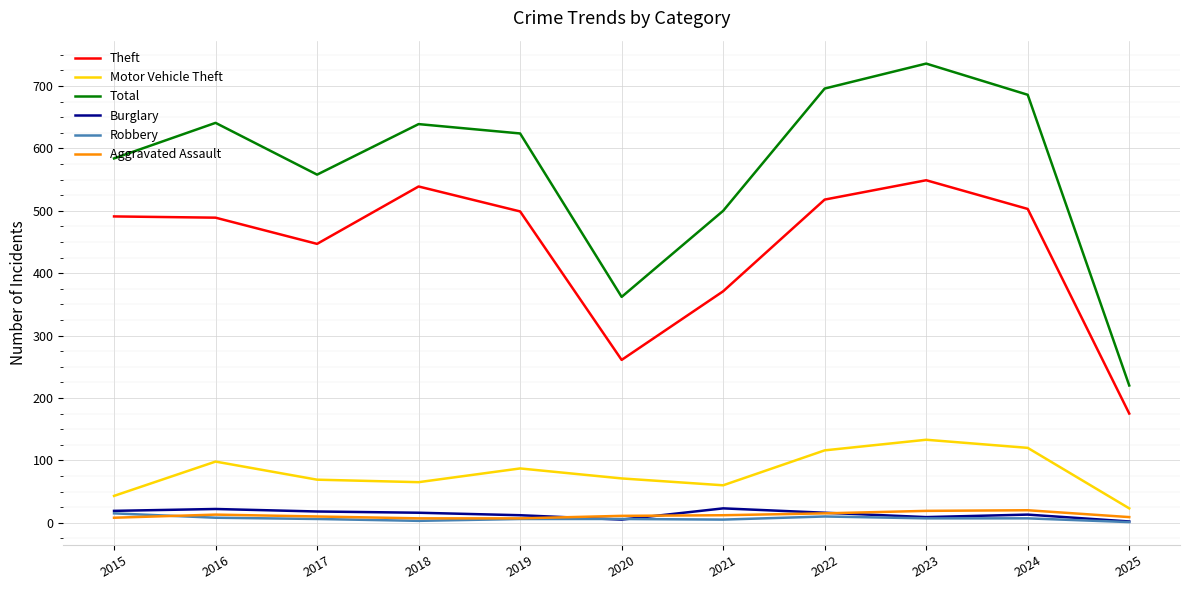

What is the total value across all series at 2022?

1371